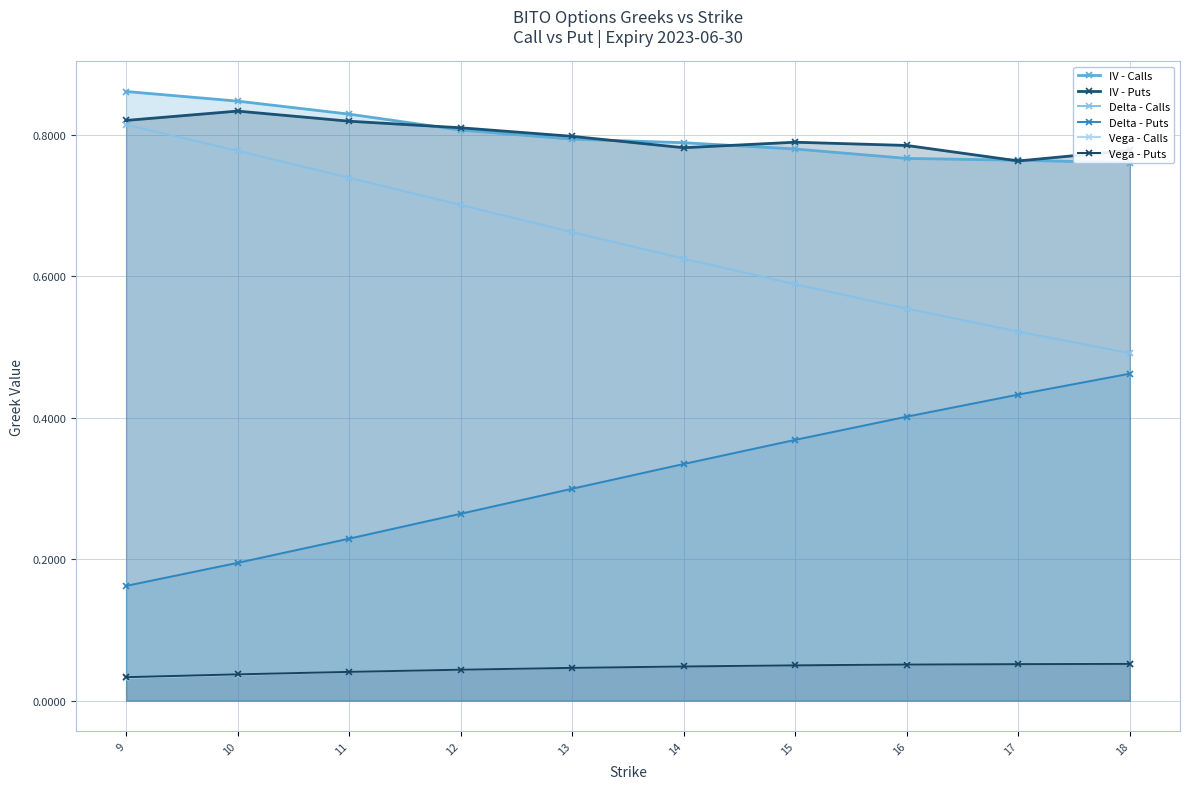

At which category does the chart reach its minimum across all series?

9